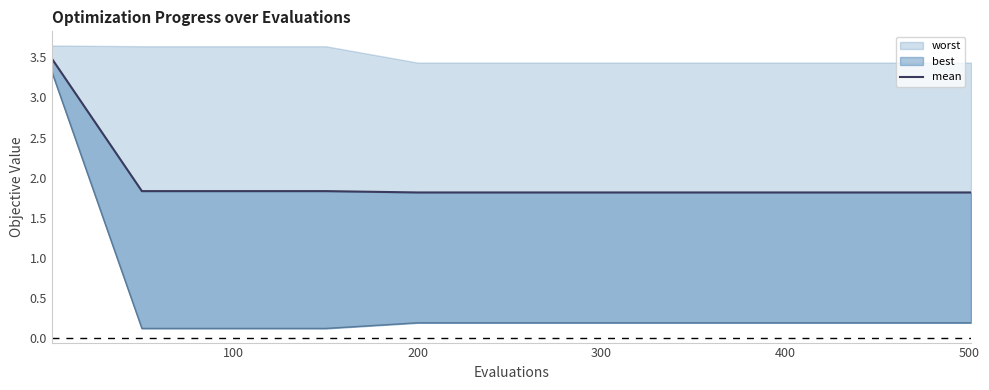

How many values are between 1 and 2?

10